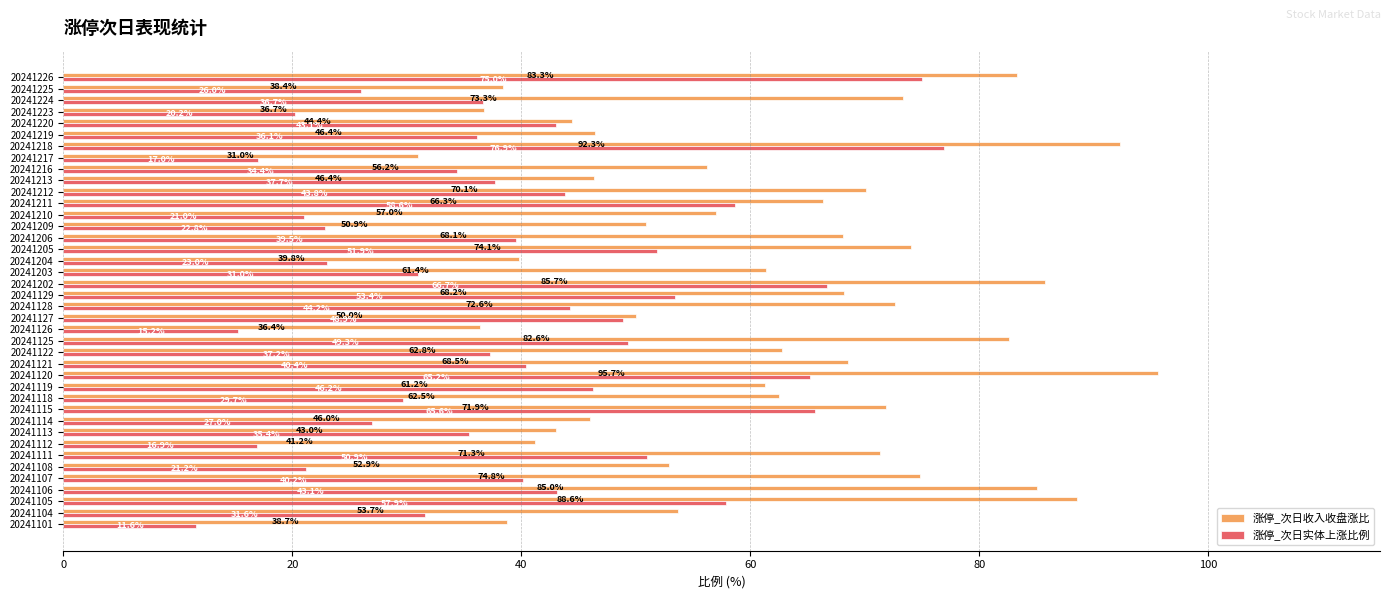

What is the average value of the 涨停_次日实体上涨比例 series?

39.8